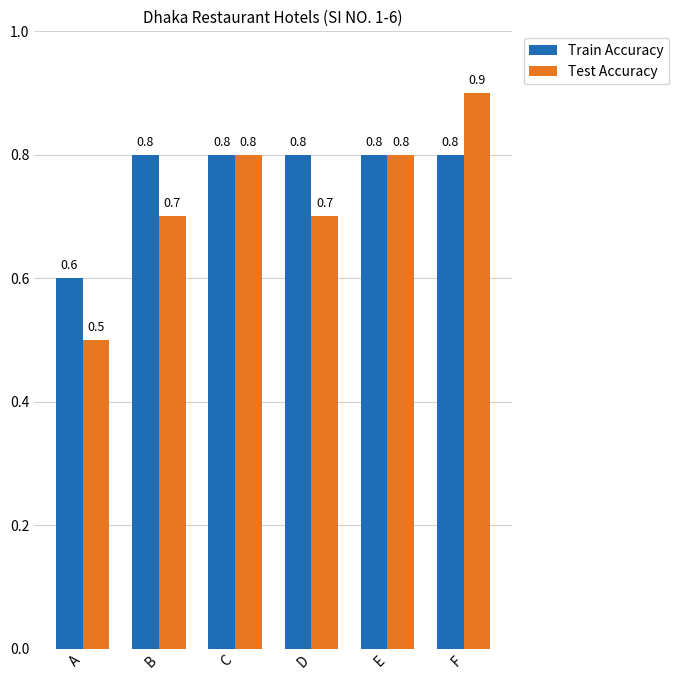

How many Train Accuracy values are between 0 and 1?

6